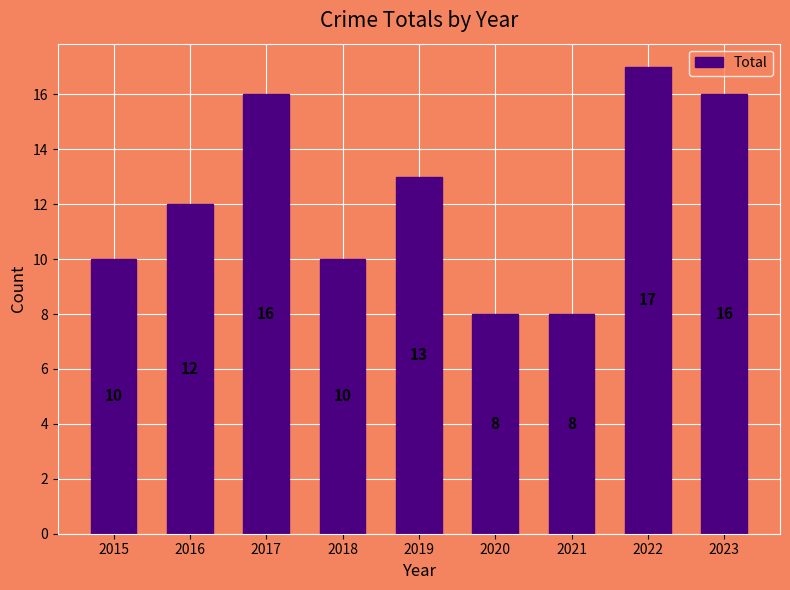

Reading left to right, transcribe all the data shown in this chart.

2015=10	2016=12	2017=16	2018=10	2019=13	2020=8	2021=8	2022=17	2023=16